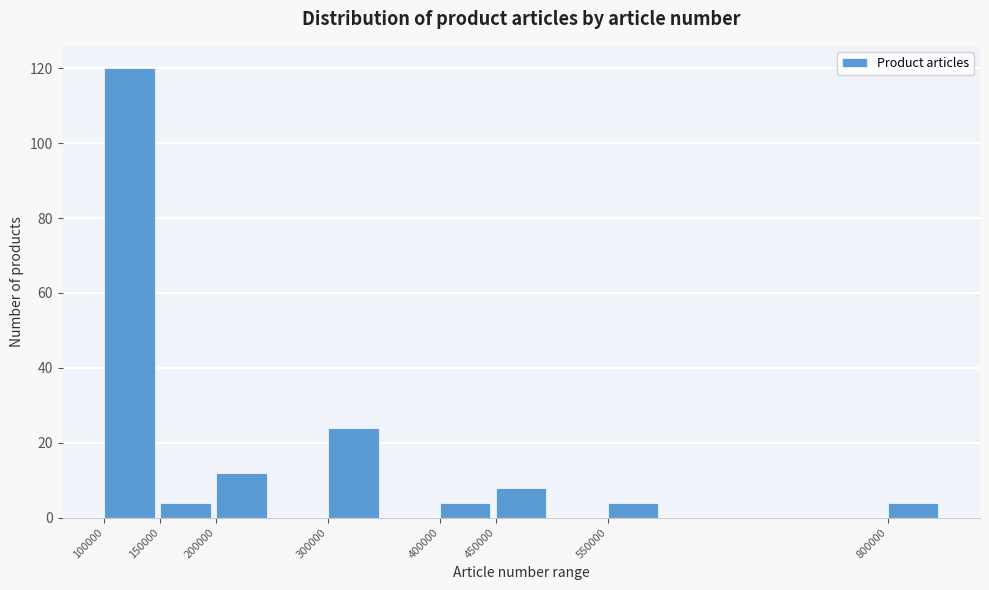

How tall is the bar that spans 800000 to 850000 on the x-axis? The values are not printed on the chart, so give them approximately, as read against the axis.

4